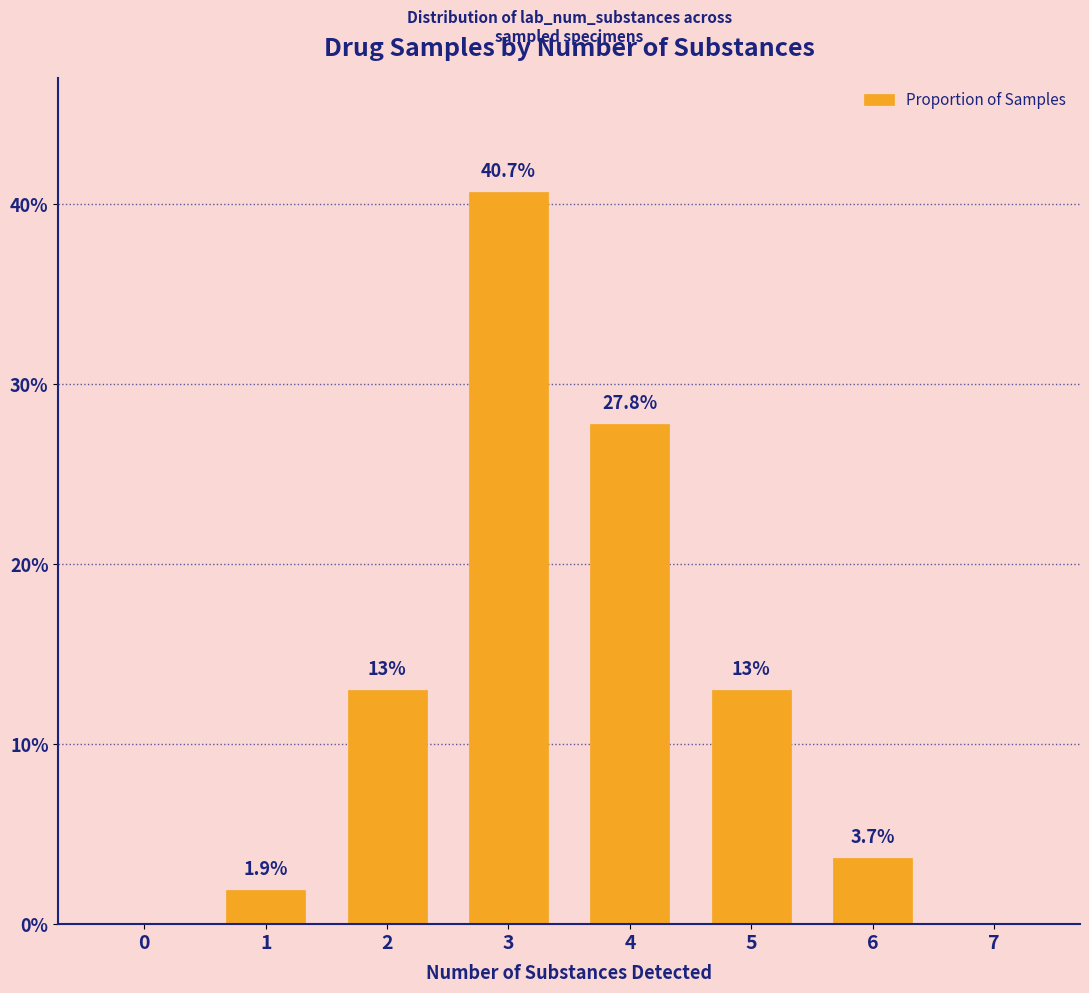

What is the maximum value shown in the chart?

40.7